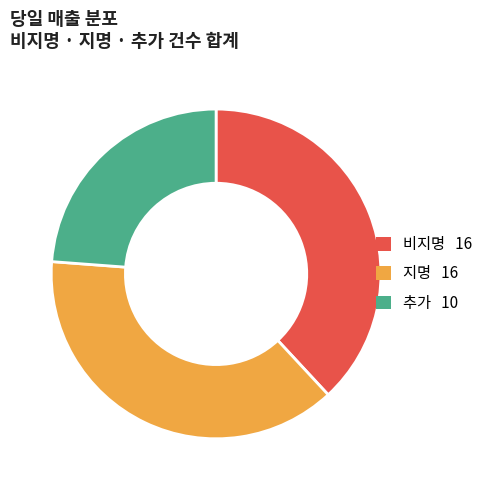

Is there a majority slice in this chart?

No